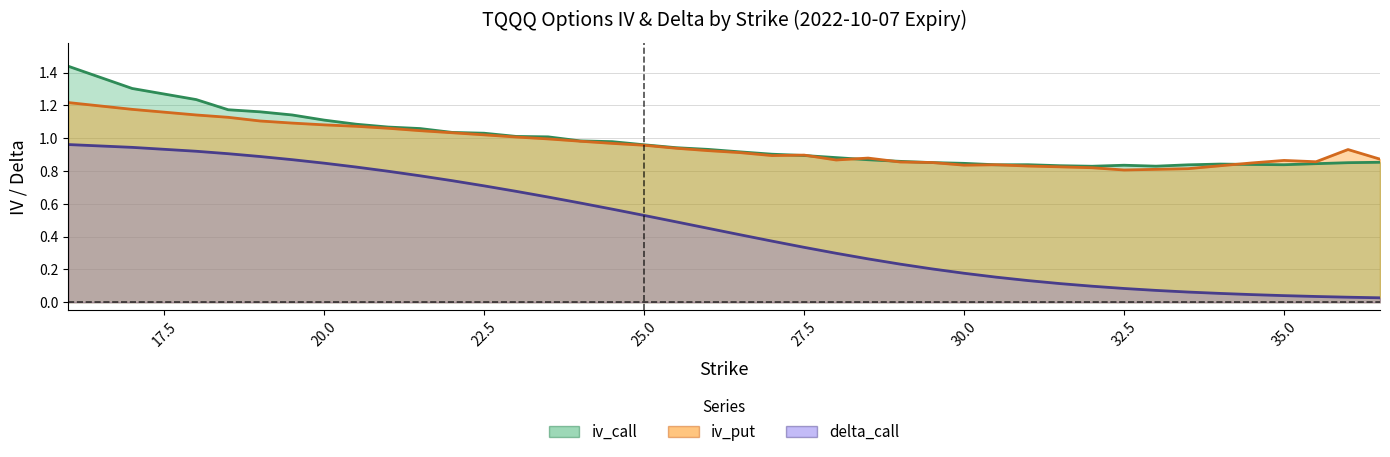

Which has a higher value, 35 or 33.5?

35